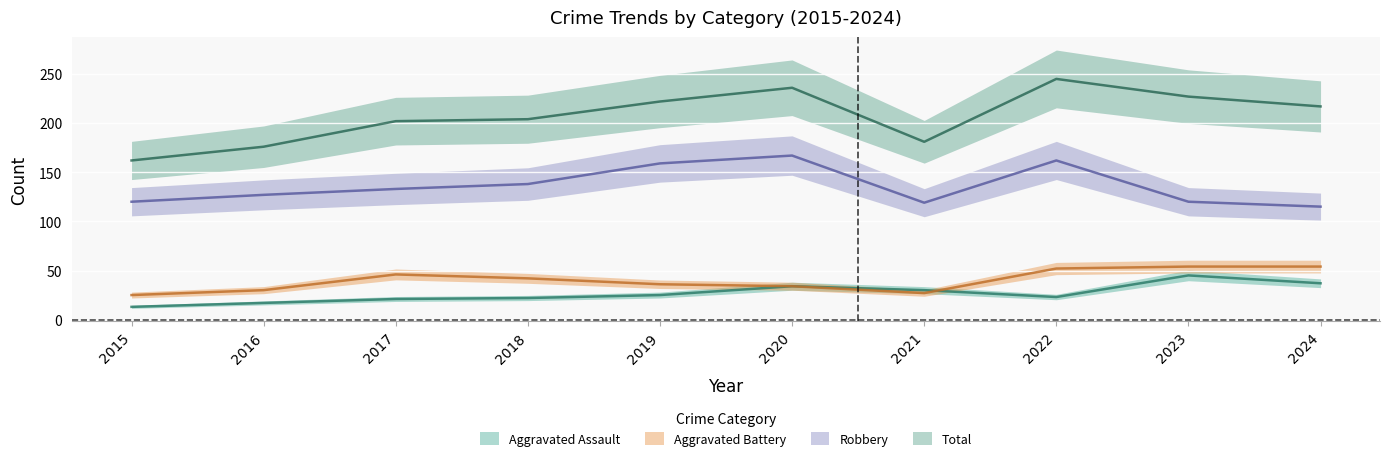

What is the spread (max minus min) of values at 2018?

182